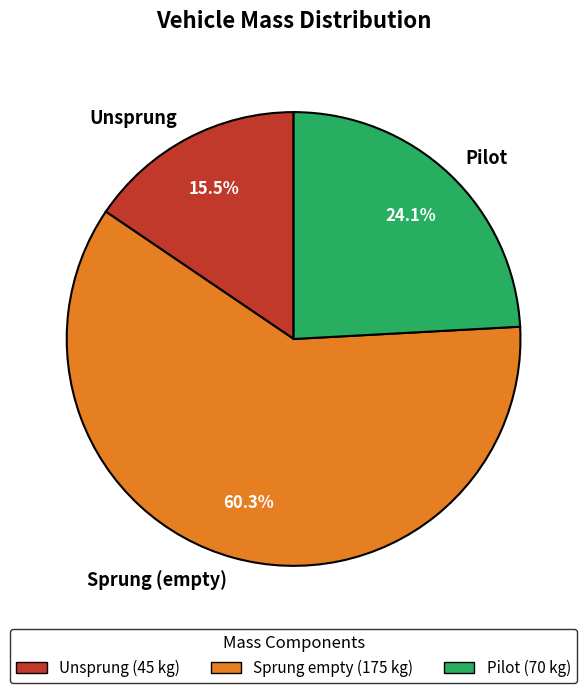

Is Sprung (empty) the majority of the pie?

Yes